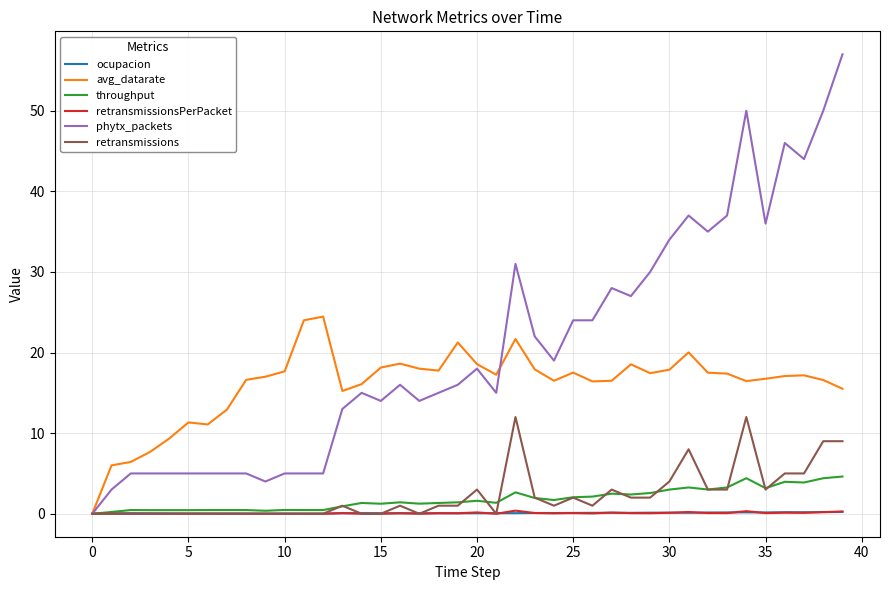

How many lines are shown in the chart?

6